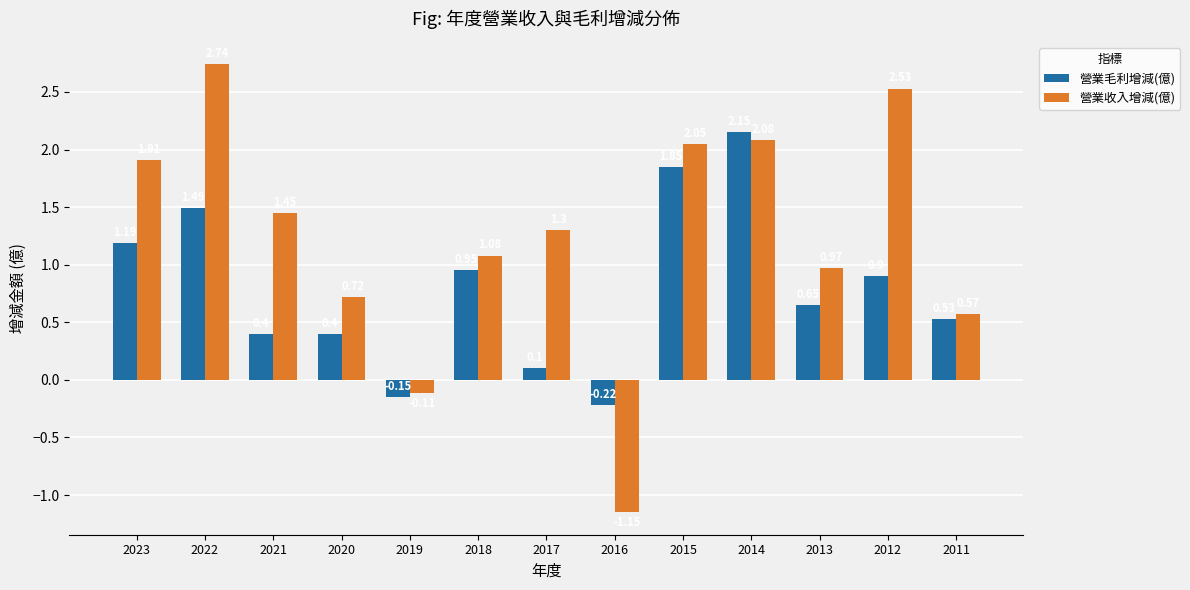

Which series has the largest range (max minus min)?

營業收入增減(億)